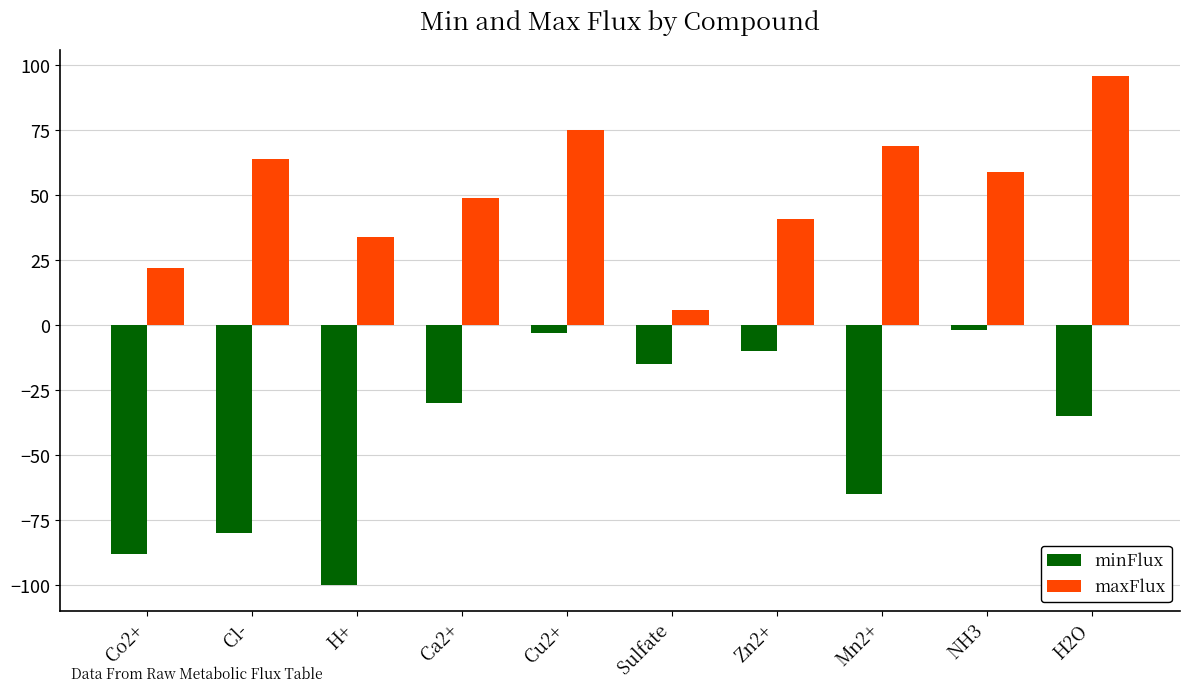

How many groups of bars are there?

10